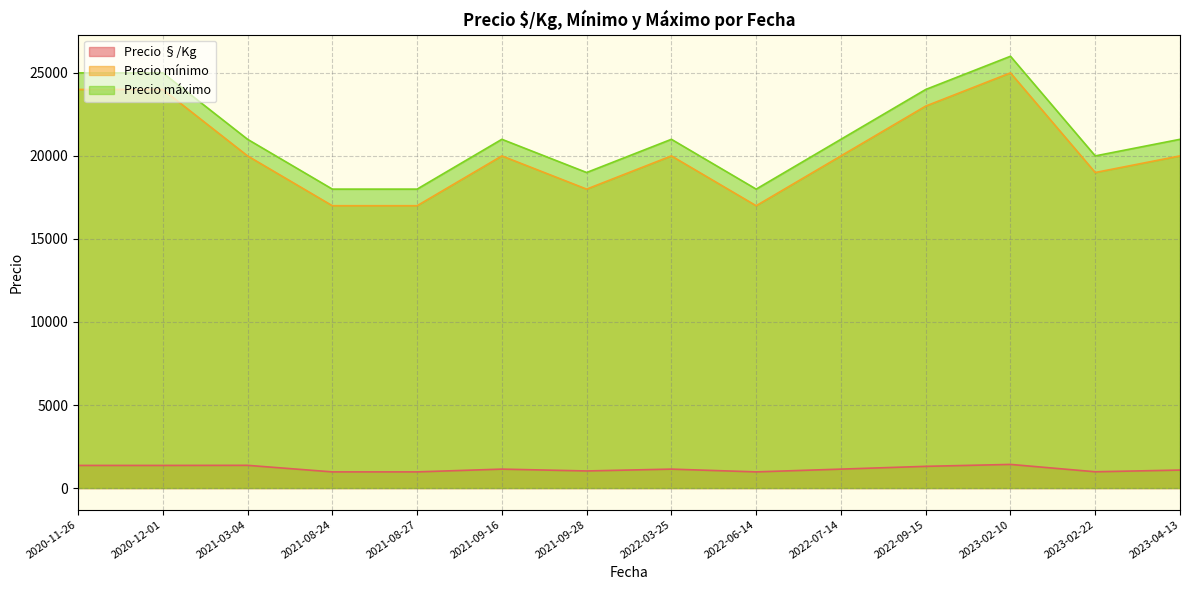

True or false: Precio máximo and Precio §/Kg cross at least once.

False